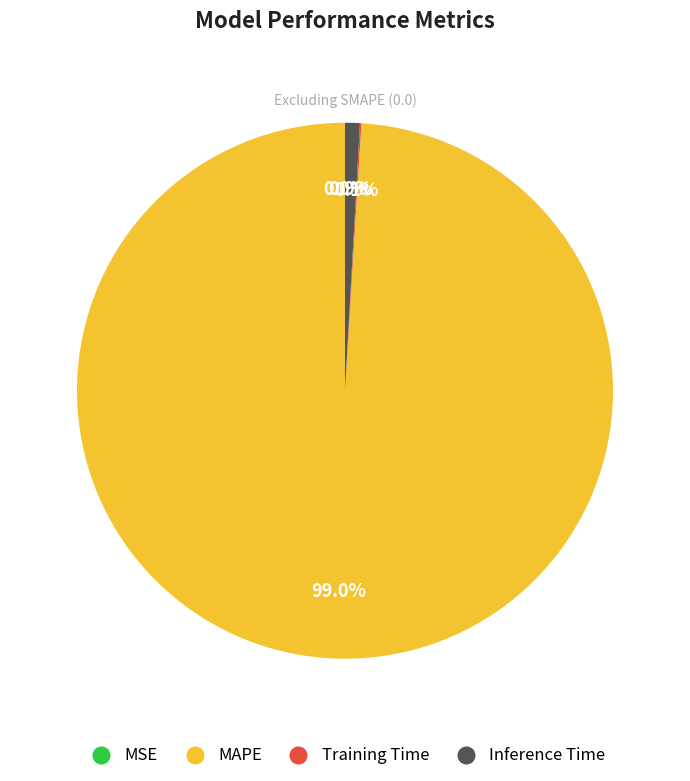

To the nearest percent, what is the difference between the MAPE and Inference Time slice percentages?

98%